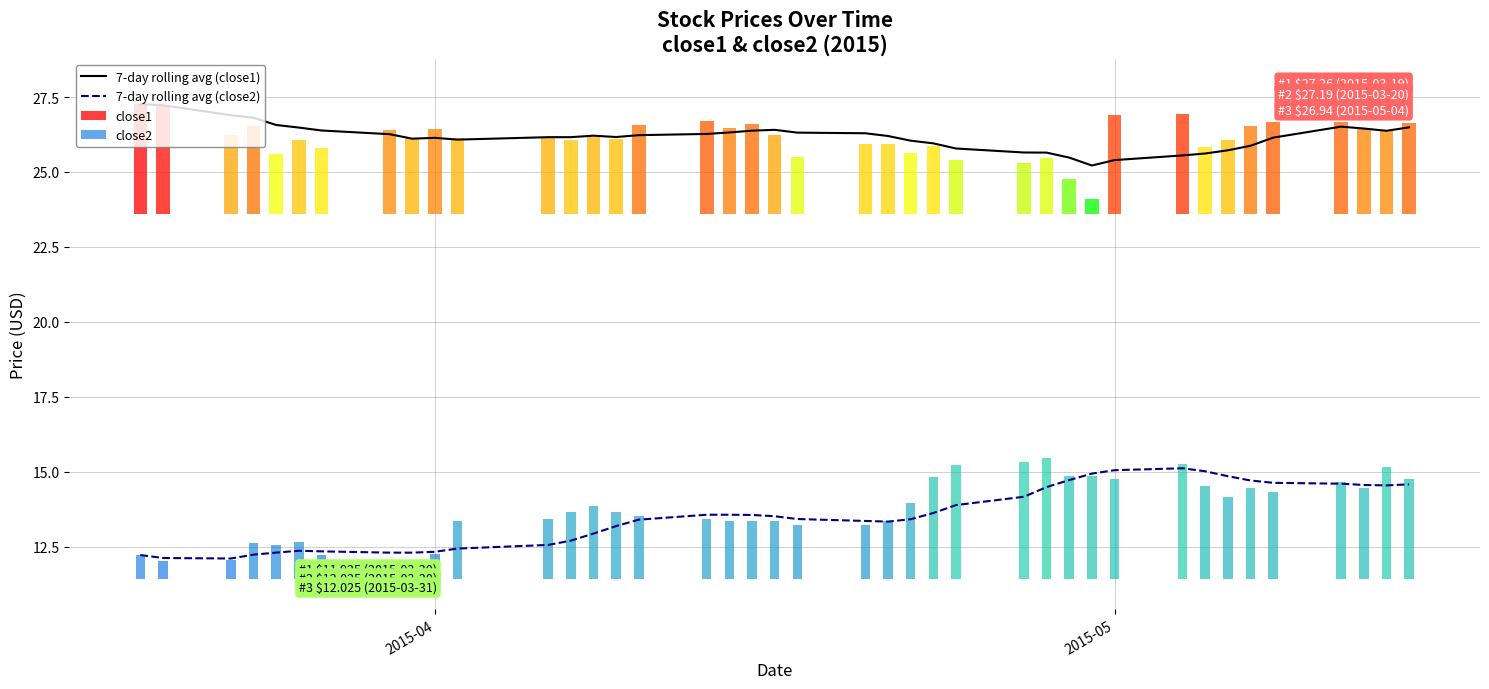

How many values in the 7-day rolling avg (close1) series are below 26?

11